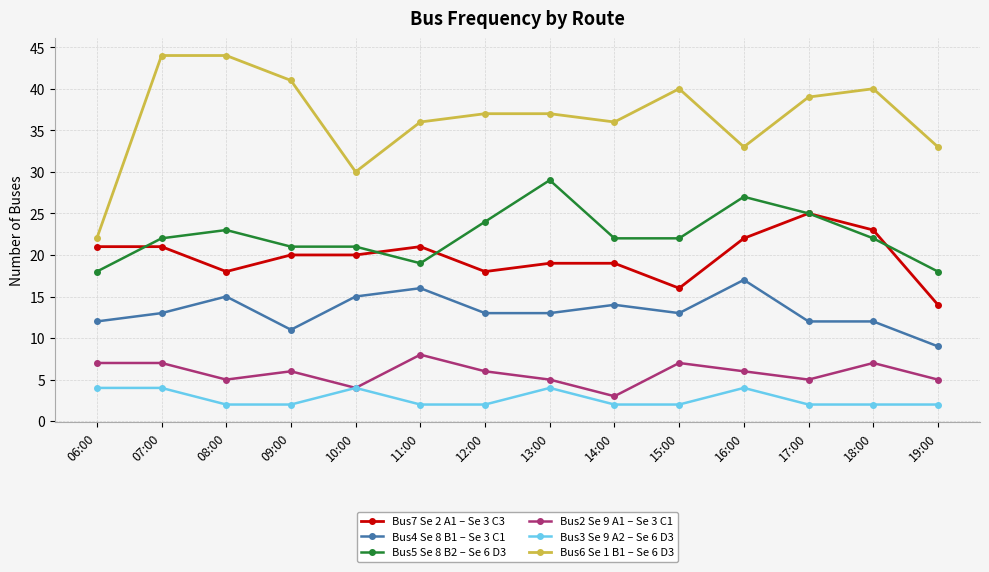

Where is the first local minimum for Bus4 Se 8 B1 – Se 3 C1?

09:00